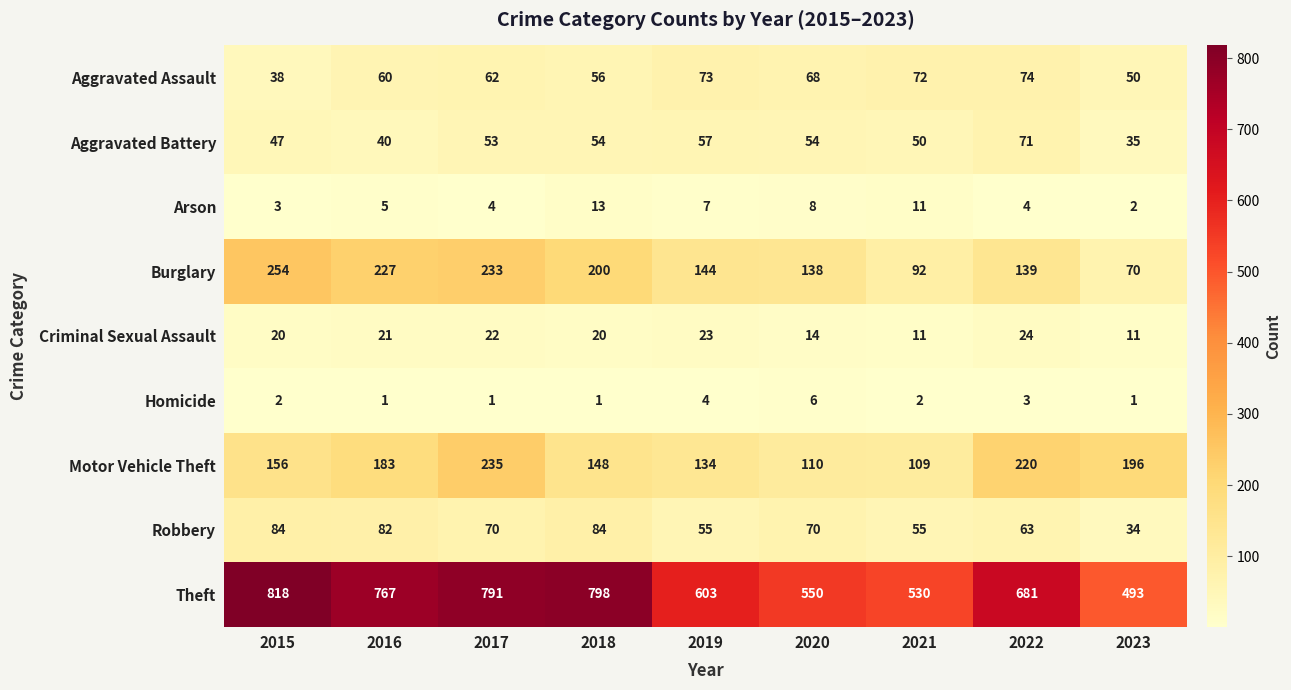

What is the minimum value for Aggravated Assault?

38